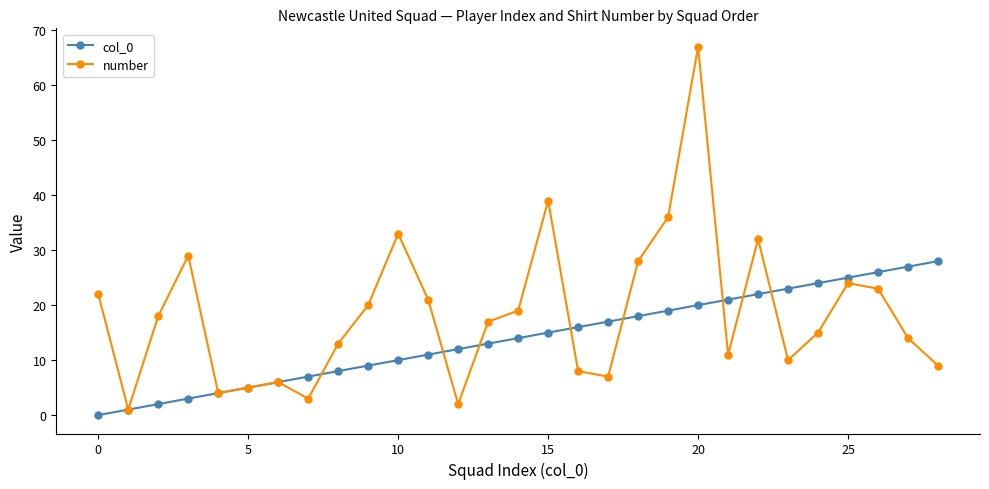

Reading right to left, what are all the values shown in this chart?

col_0: 28	27	26	25	24	23	22	21	20	19	18	17	16	15	14	13	12	11	10	9	8	7	6	5	4	3	2	1	0
number: 9	14	23	24	15	10	32	11	67	36	28	7	8	39	19	17	2	21	33	20	13	3	6	5	4	29	18	1	22